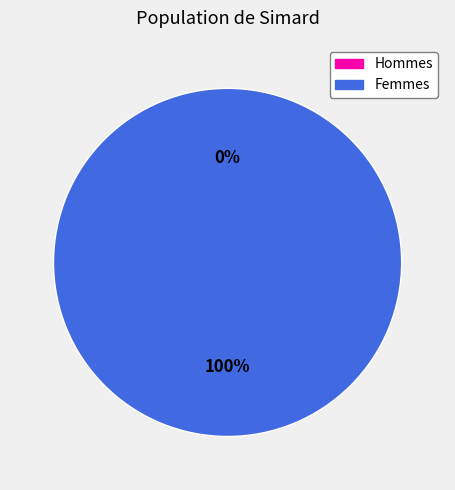

True or false: 1507217379 accounts for 0% of the total.

True